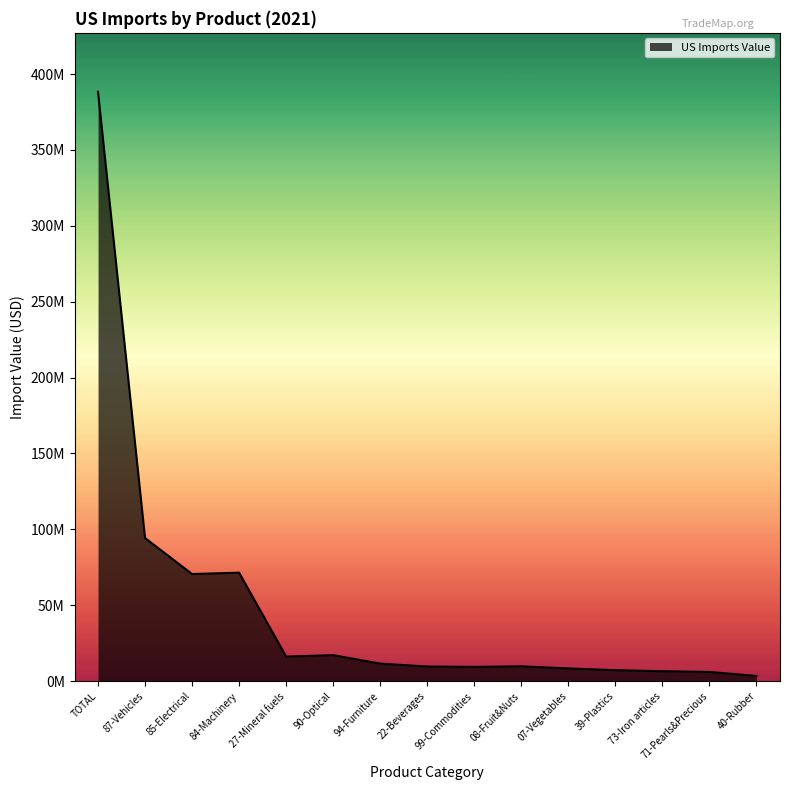

Does the chart display data point markers on the line(s)?

No